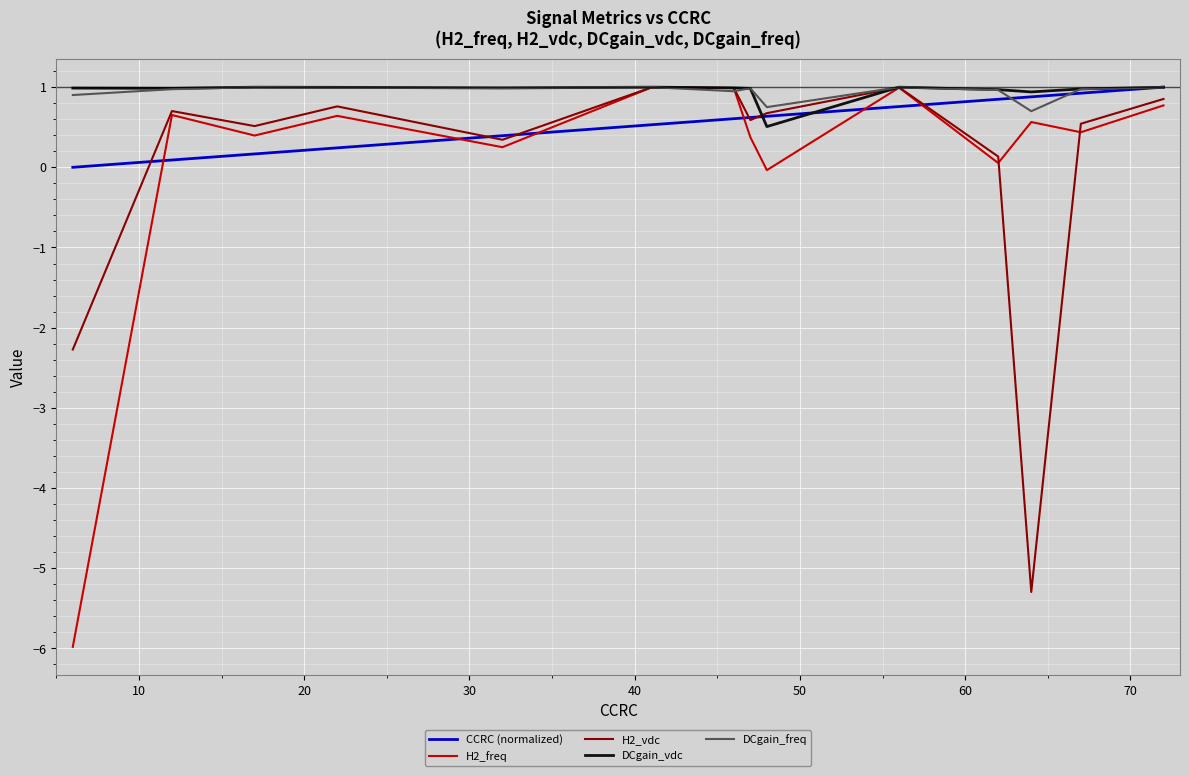

In H2_vdc, how many points are higher than both neighbors (excluding endpoints)?

4